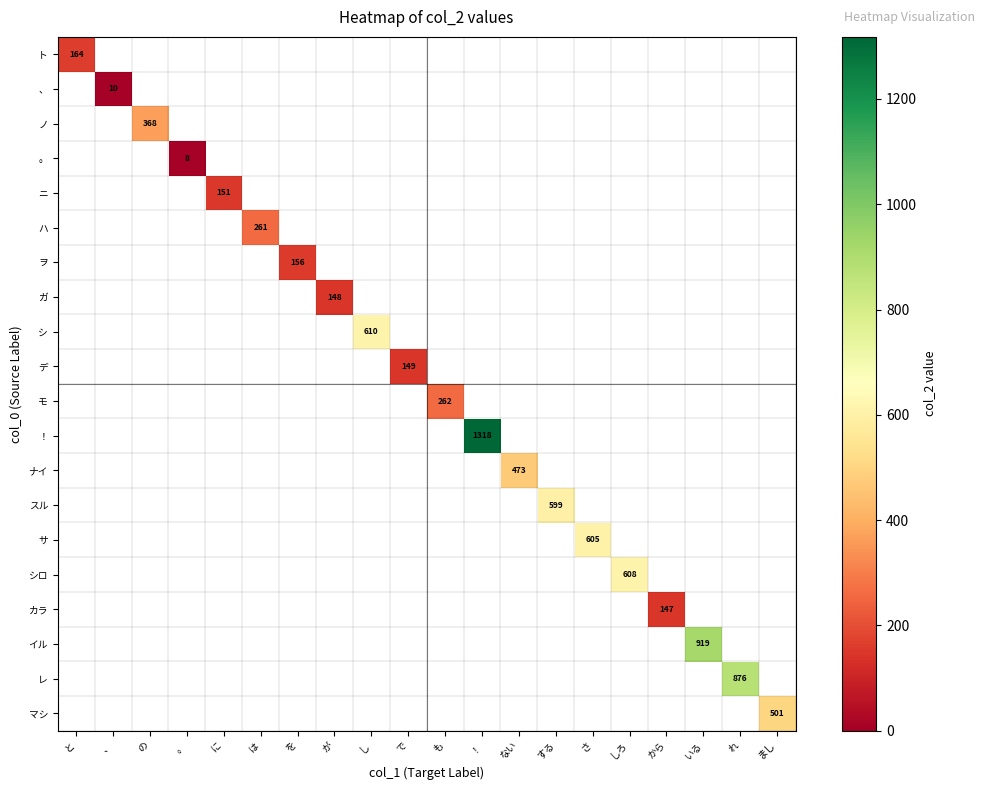

What is the sum of all モ values?

262